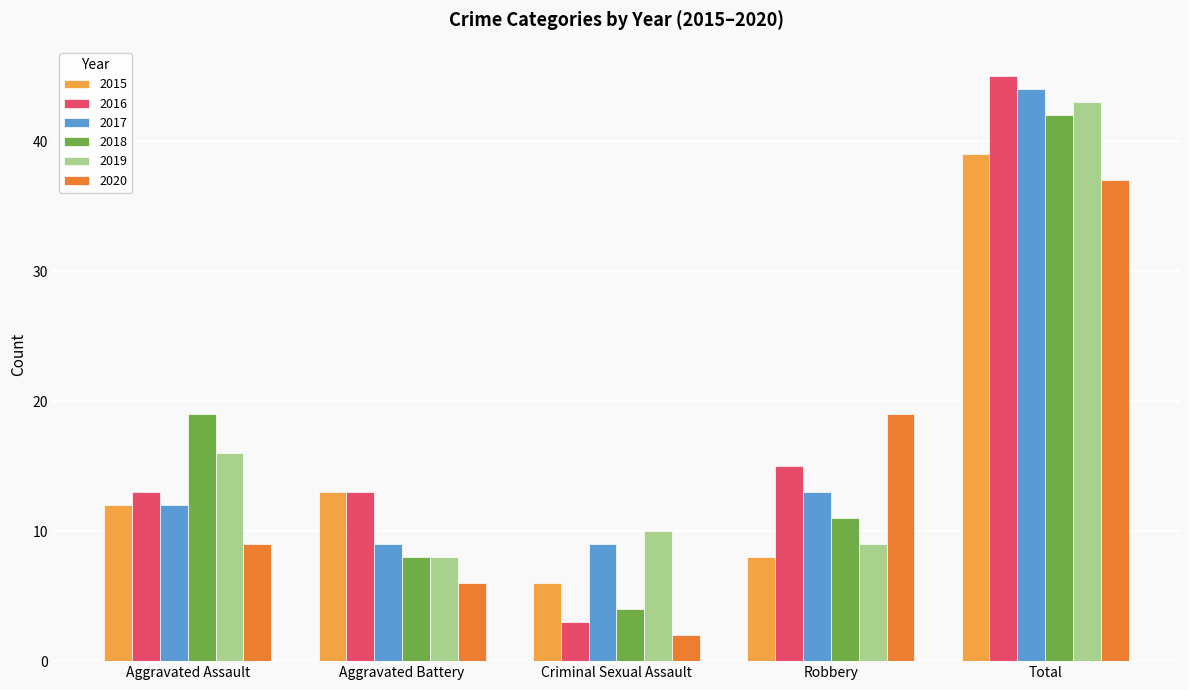

Which category has the lowest value across all series?

Criminal Sexual Assault